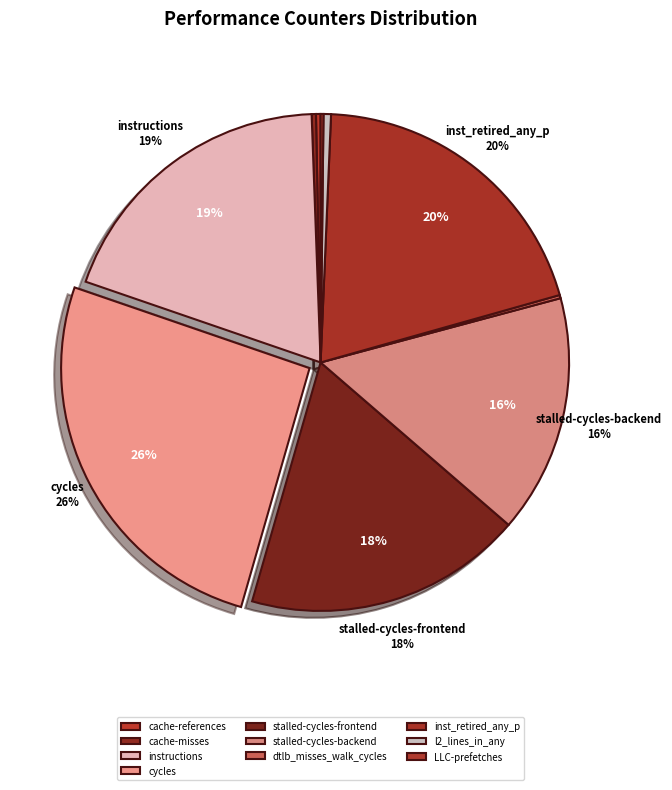

What percentage is NOT represented by instructions?

80.8%